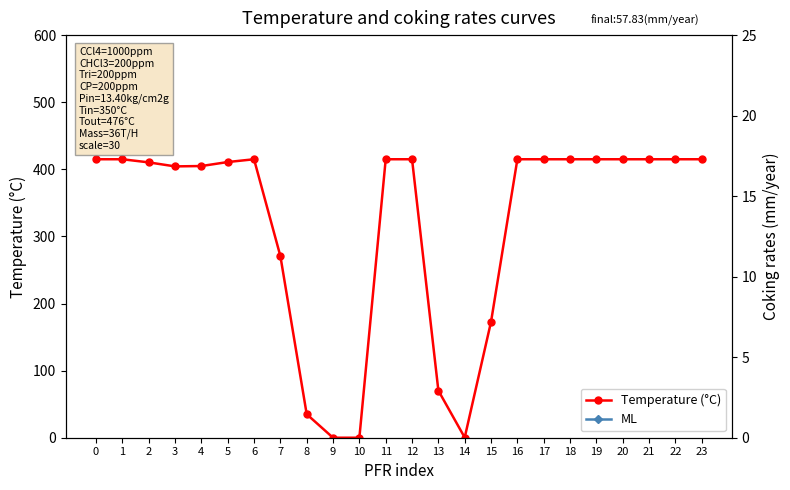

How many distinct data groups are displayed?

2